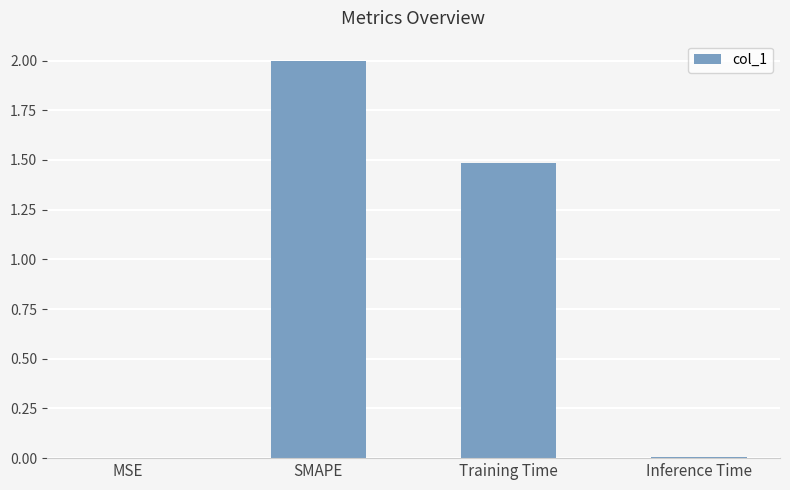

Are the bars horizontal?

No